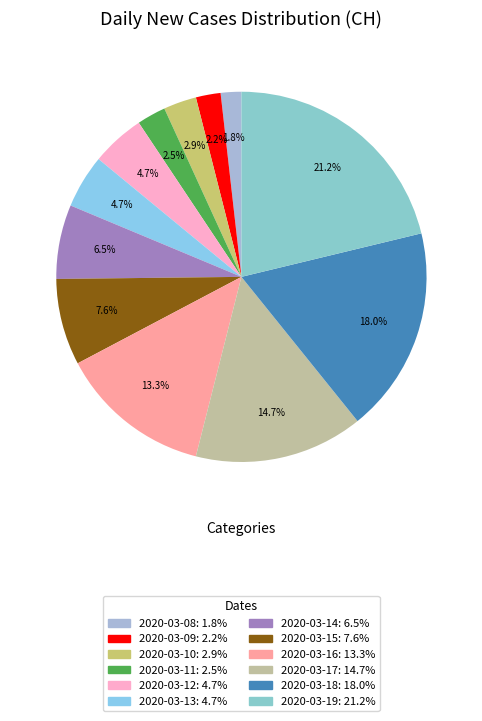

How many segments does this pie chart have?

12